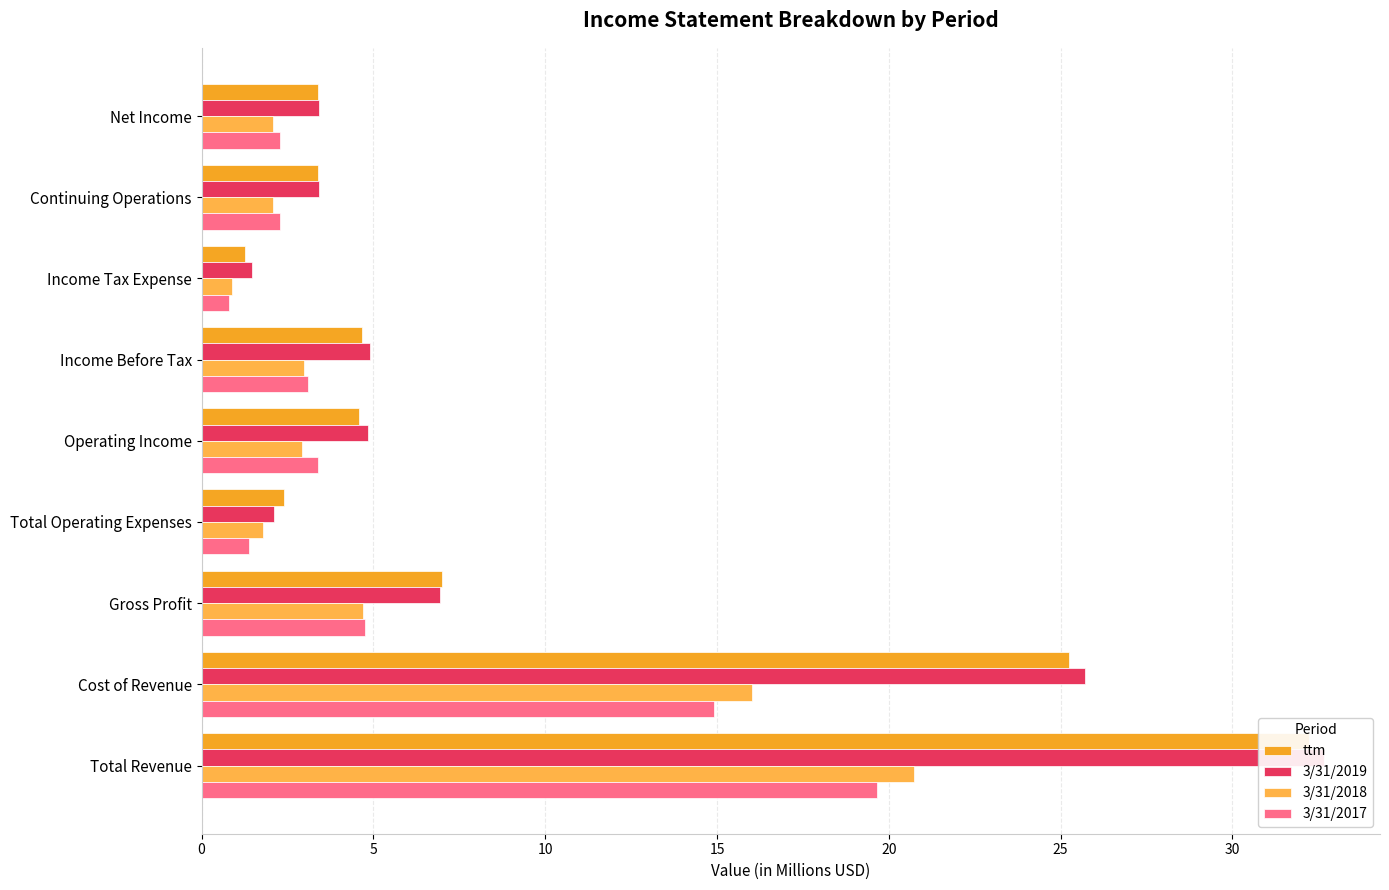

What is the sum of all 3/31/2018 values?

54.2